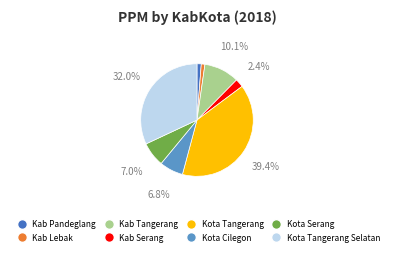

Is there any slice that represents more than half of the pie?

No